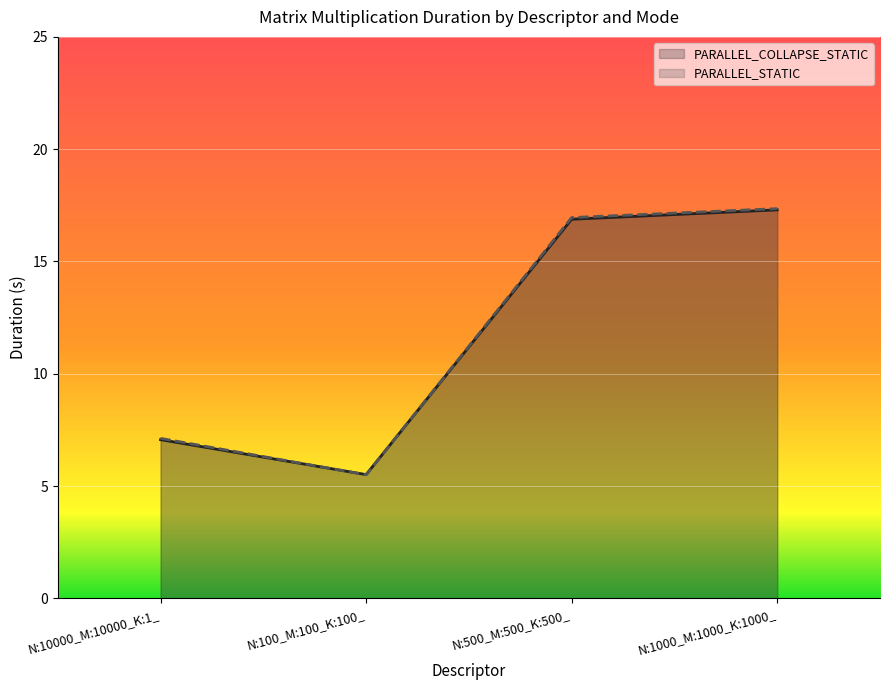

Which series has the largest range (max minus min)?

PARALLEL_STATIC